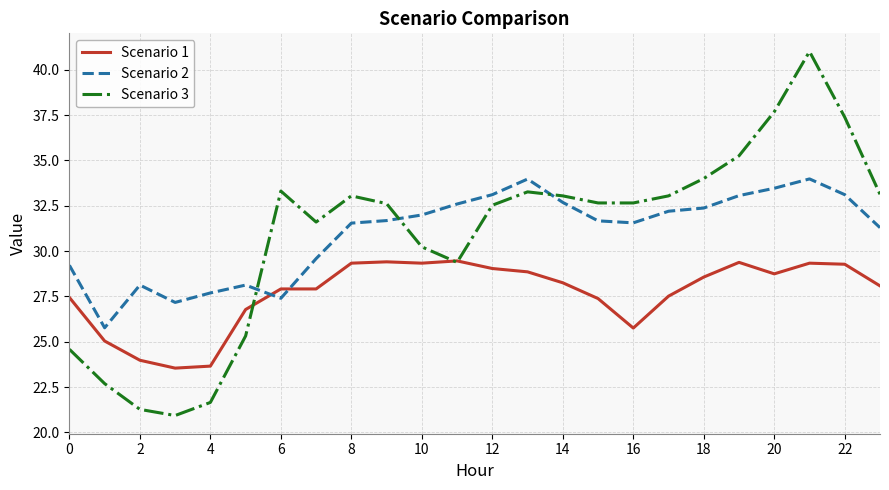

What is the maximum value for Scenario 2?

34.0